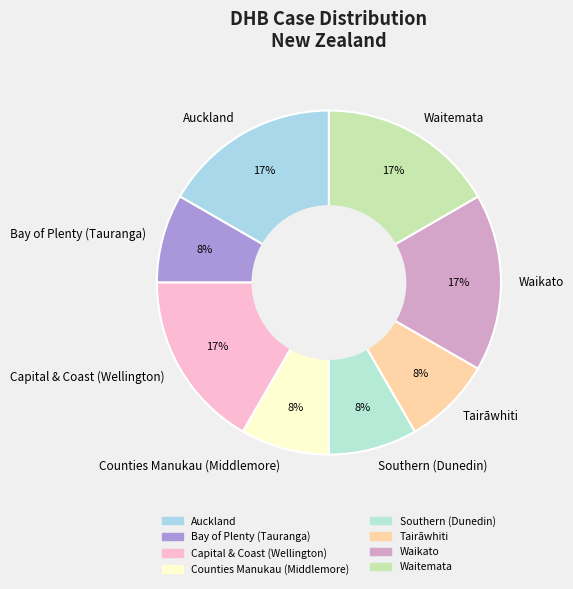

True or false: Southern (Dunedin) accounts for 20% of the total.

False